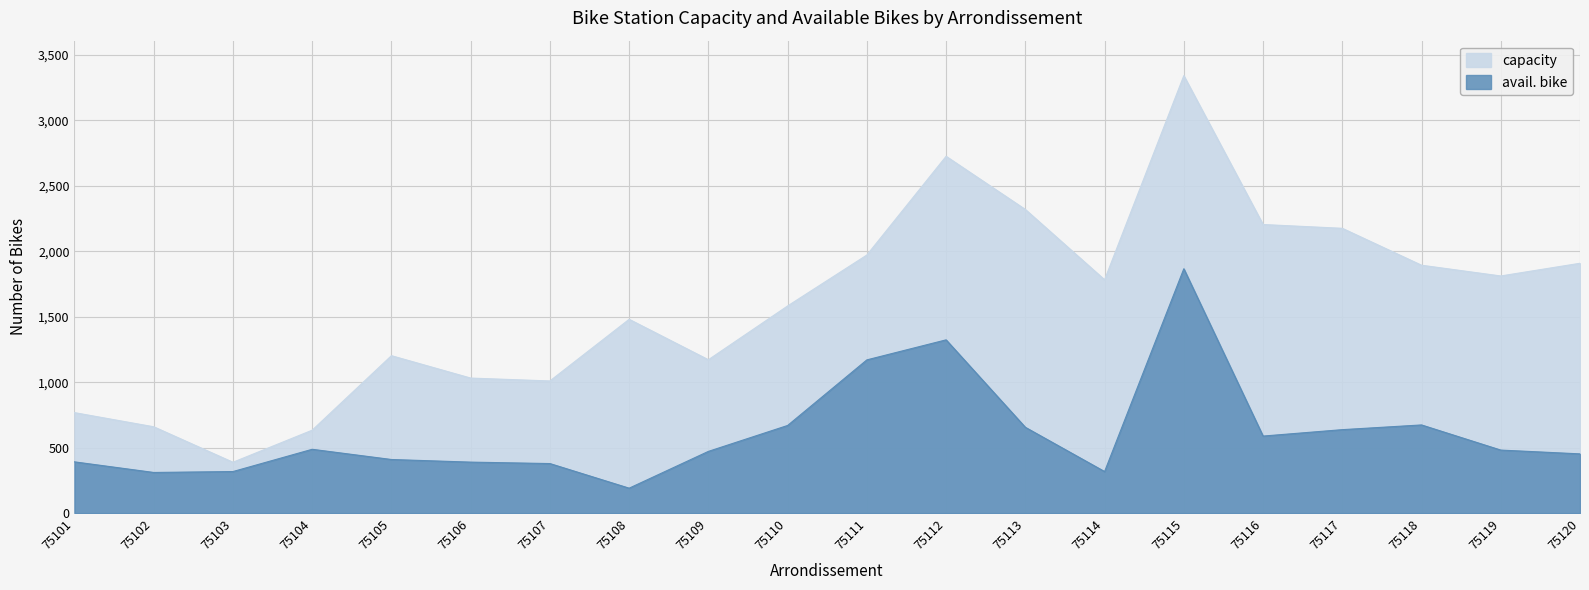

What is the value of the capacity point at the 7th from the left?

1010